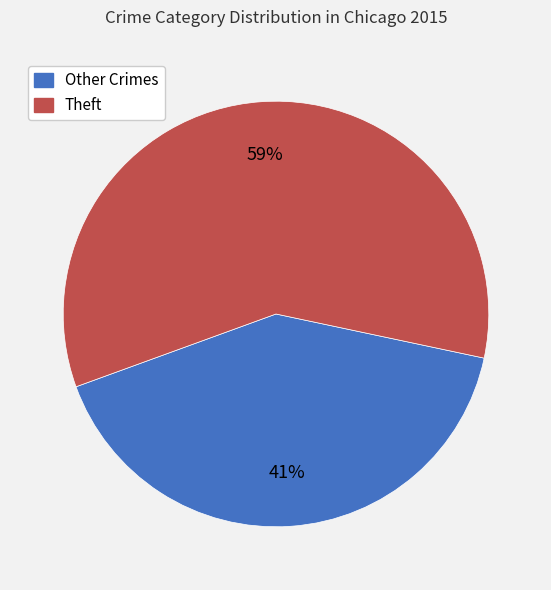

Does any single category account for the majority?

Yes